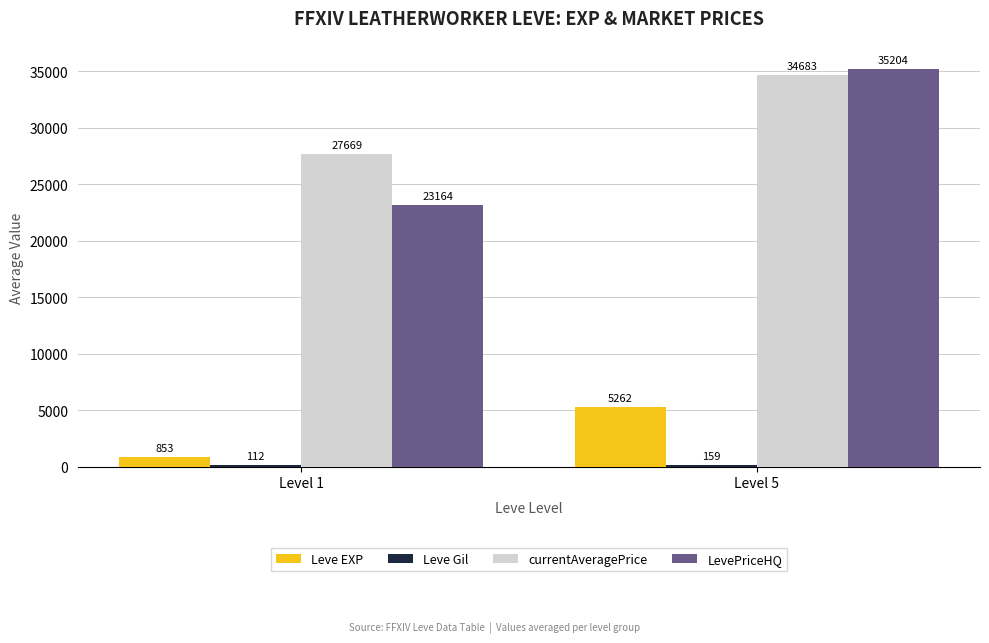

Which series changed the most between Level 1 and Level 5?

LevePriceHQ